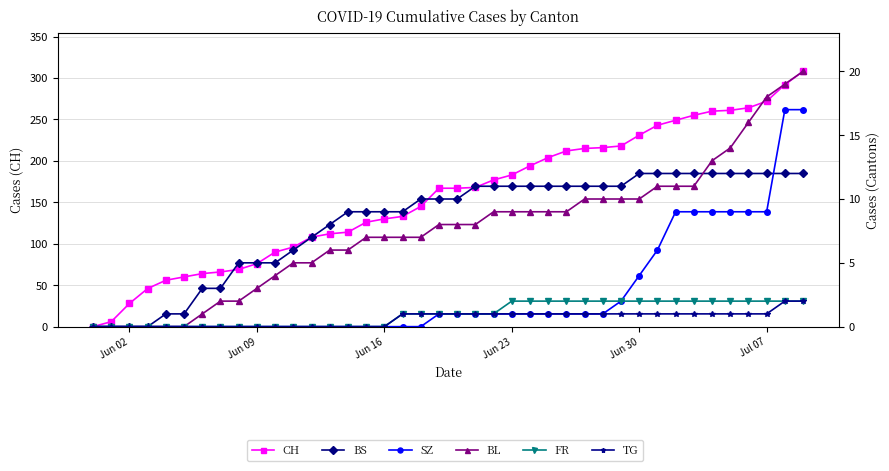

At how many categories does at least one series exceed 173?

18